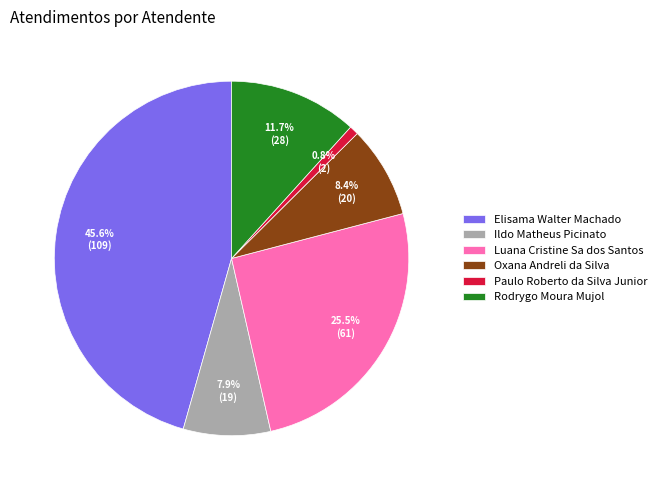

To the nearest percent, what is the average slice percentage?

17%